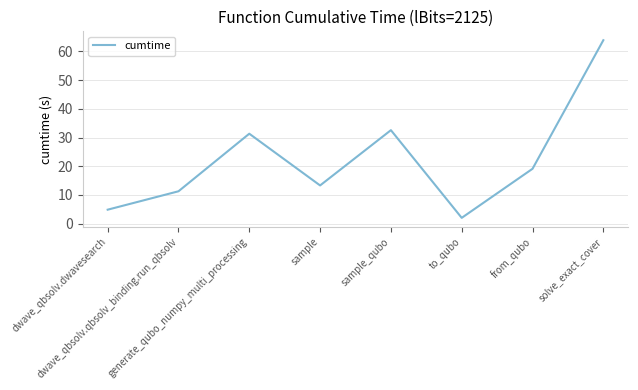

Does the chart have visible grid lines?

Yes